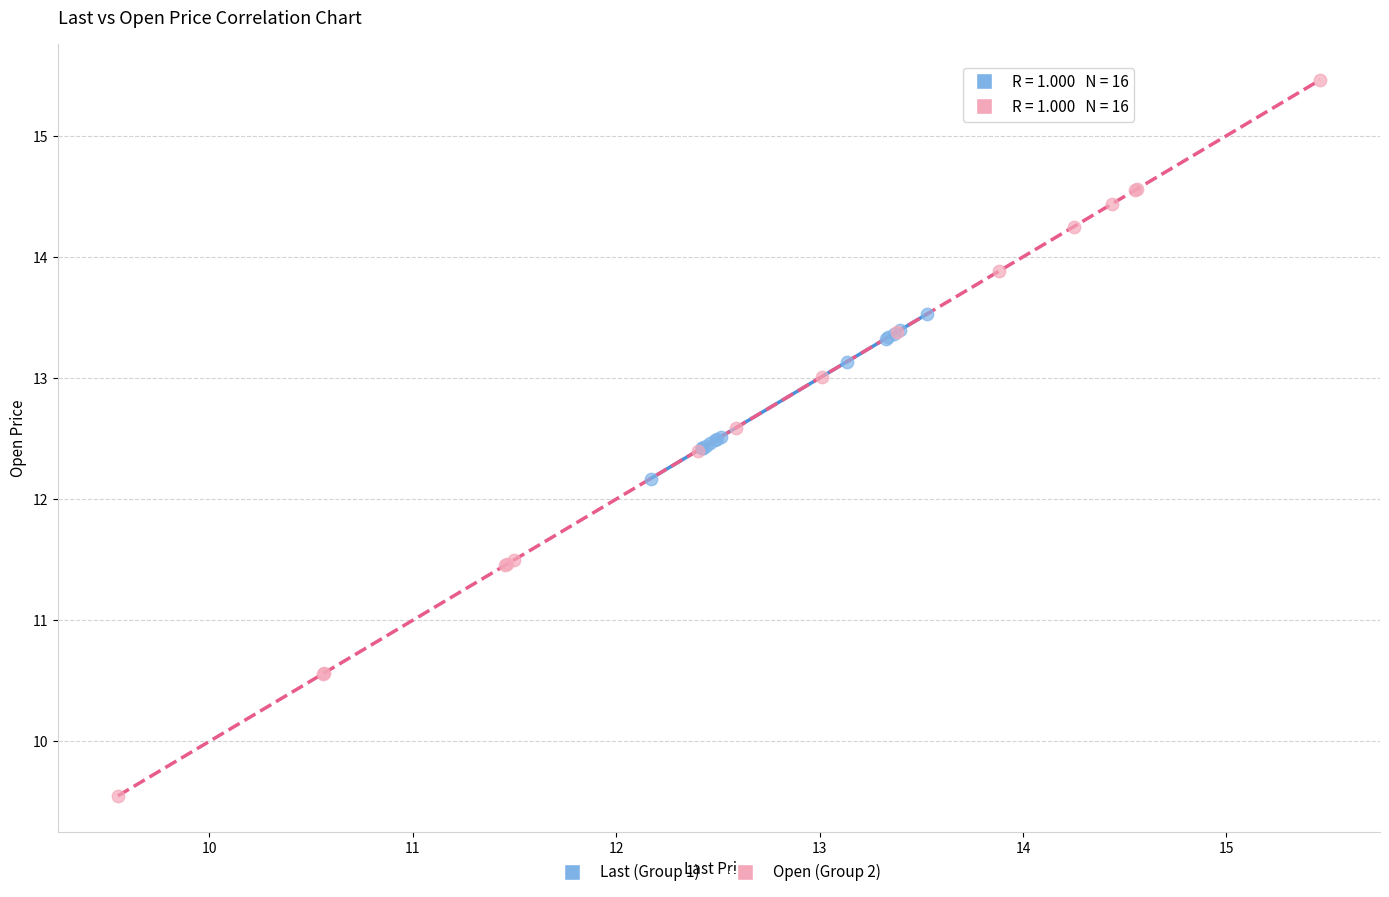

Which series reaches the maximum Y coordinate?

Open (Group 2)